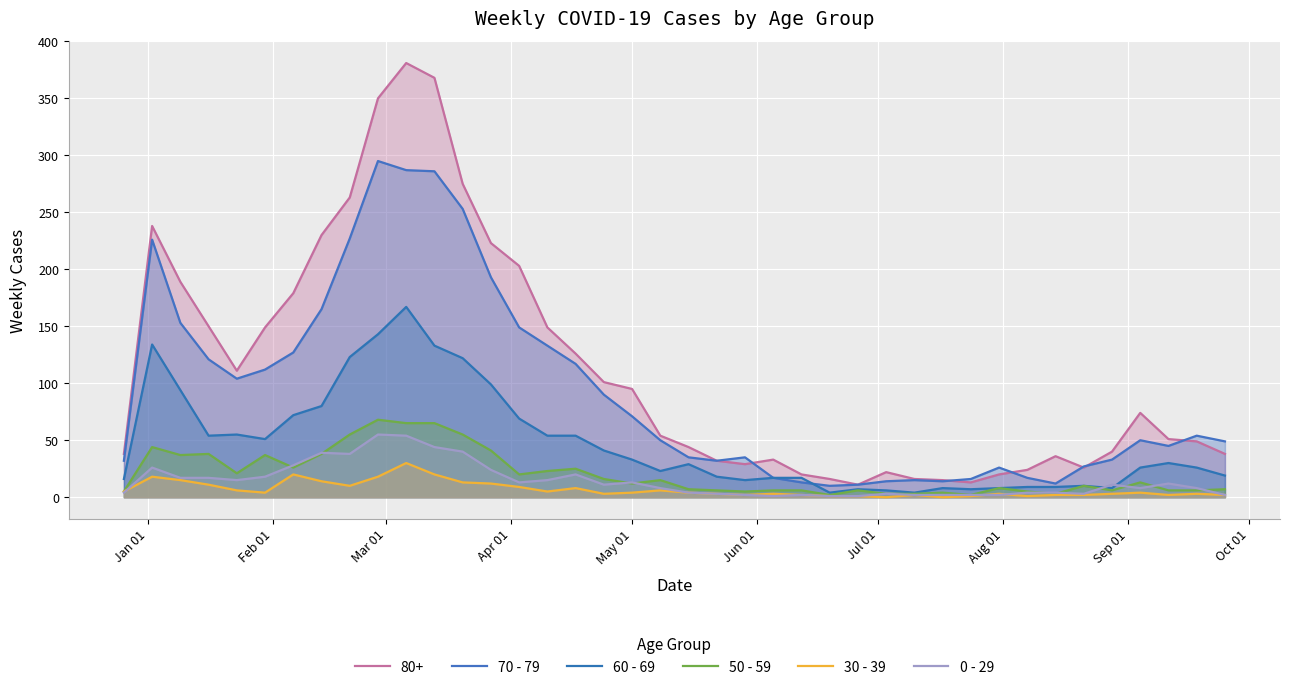

What are all the series names shown in the legend?

80+, 70 - 79, 60 - 69, 50 - 59, 30 - 39, 0 - 29